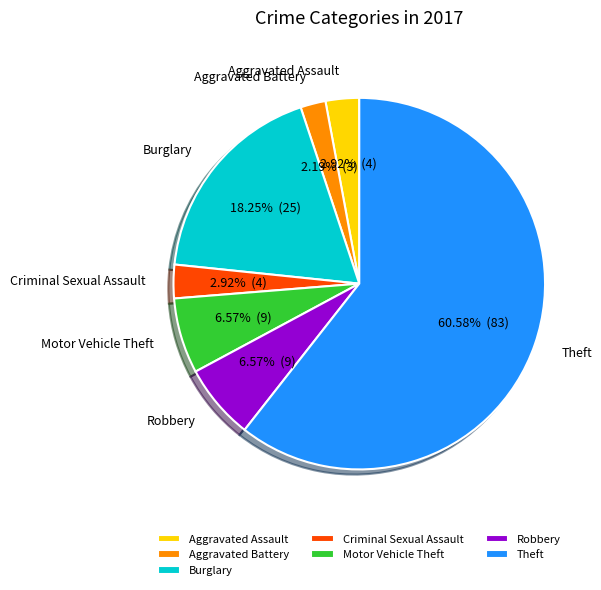

How many segments does this pie chart have?

7